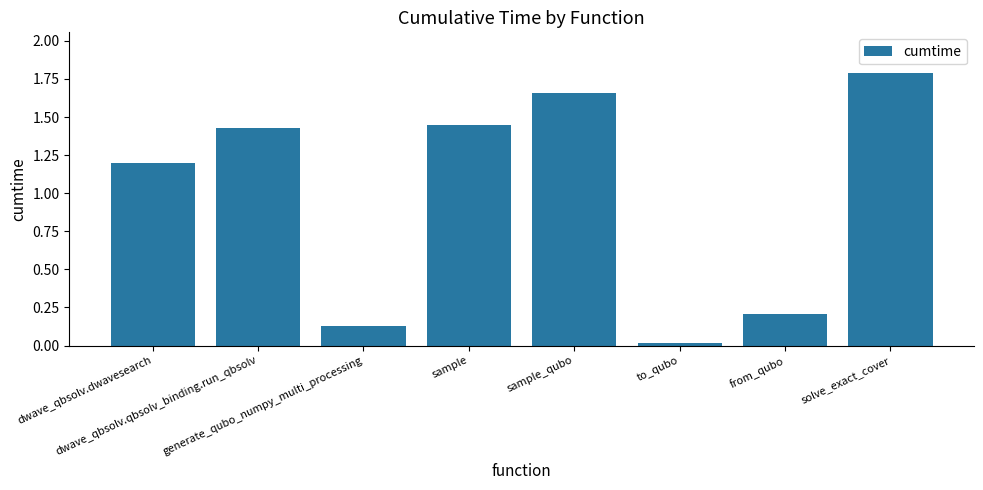

What is the sum of all values?

7.9